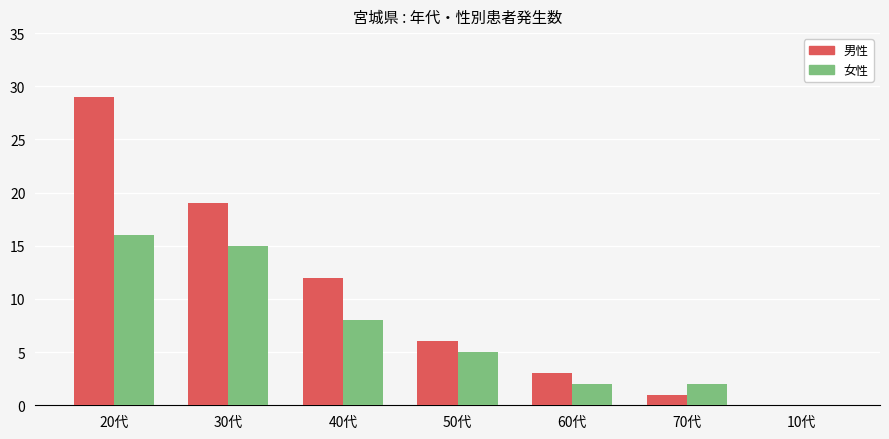

What is the sum of all 女性 values?

48